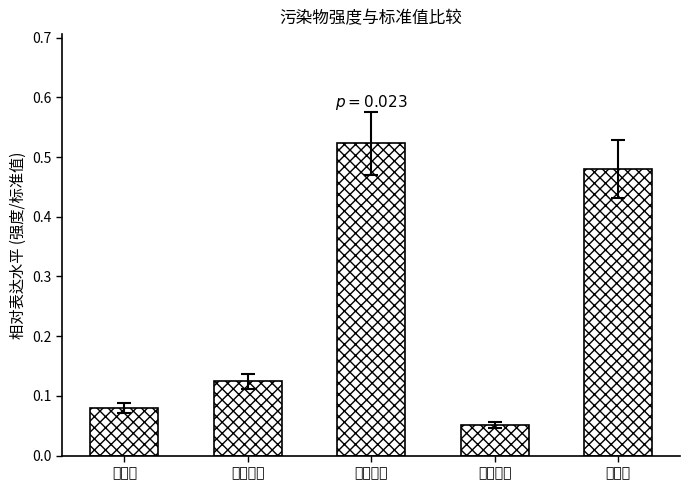

Rank the categories by value from lowest to highest.

一氧化碳, 颗粒物, 二氧化硫, 氯化氢, 氮氧化物